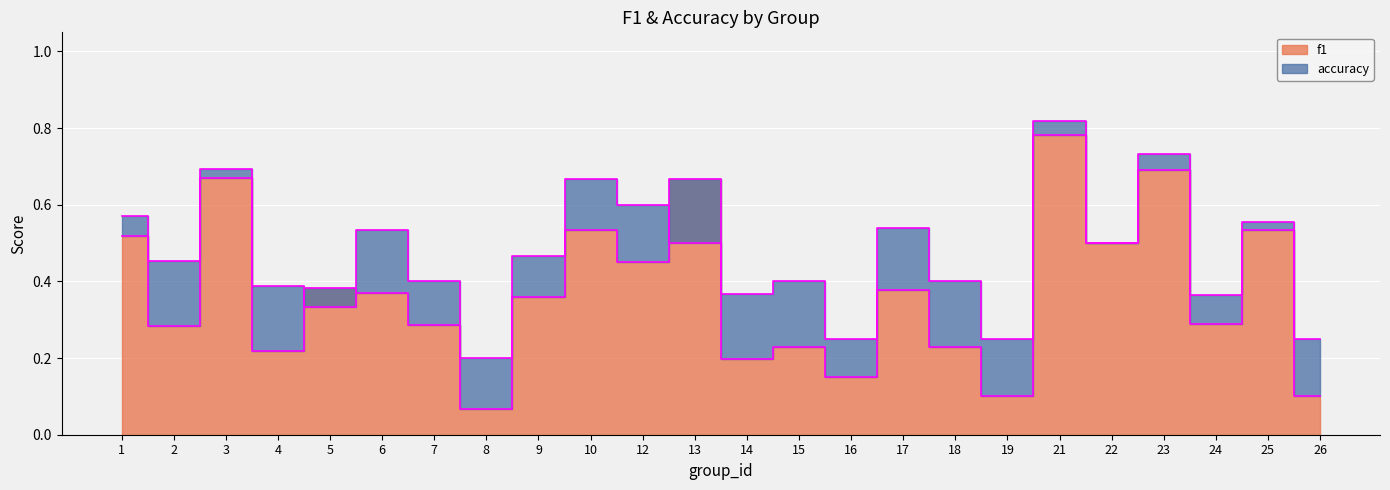

What is the difference between the maximum and minimum values in the f1 series?

0.7